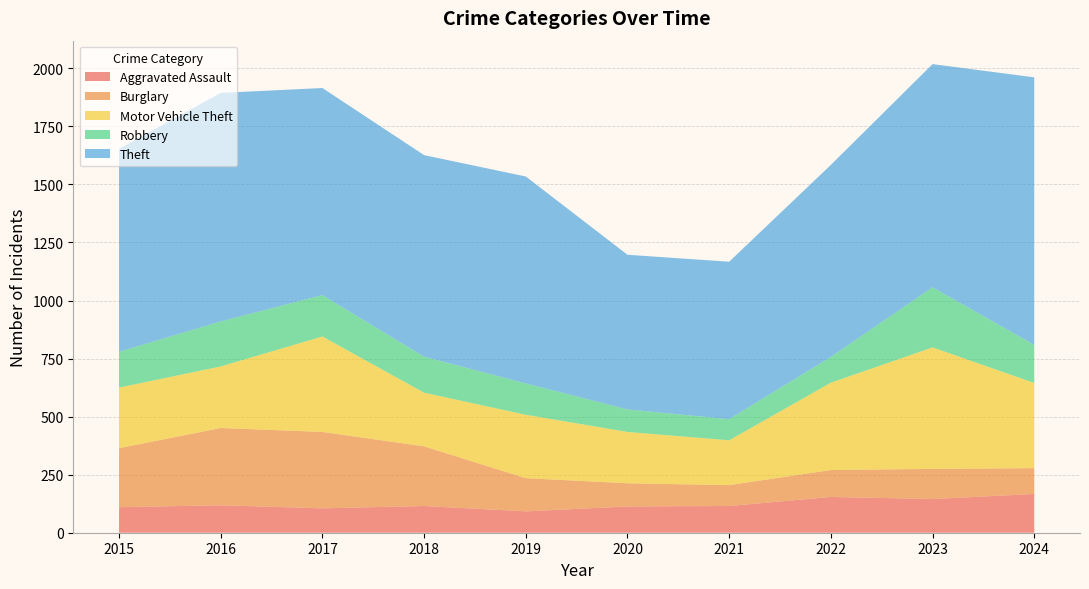

Reading left to right, list all the values displayed in this chart.

Aggravated Assault: 2015=110	2016=118	2017=105	2018=115	2019=92	2020=113	2021=115	2022=154	2023=145	2024=167
Burglary: 2015=254	2016=333	2017=329	2018=257	2019=143	2020=100	2021=90	2022=116	2023=130	2024=111
Motor Vehicle Theft: 2015=261	2016=265	2017=411	2018=231	2019=273	2020=221	2021=193	2022=376	2023=523	2024=367
Robbery: 2015=154	2016=194	2017=178	2018=155	2019=135	2020=97	2021=91	2022=111	2023=259	2024=164
Theft: 2015=874	2016=984	2017=892	2018=868	2019=891	2020=666	2021=678	2022=827	2023=961	2024=1152